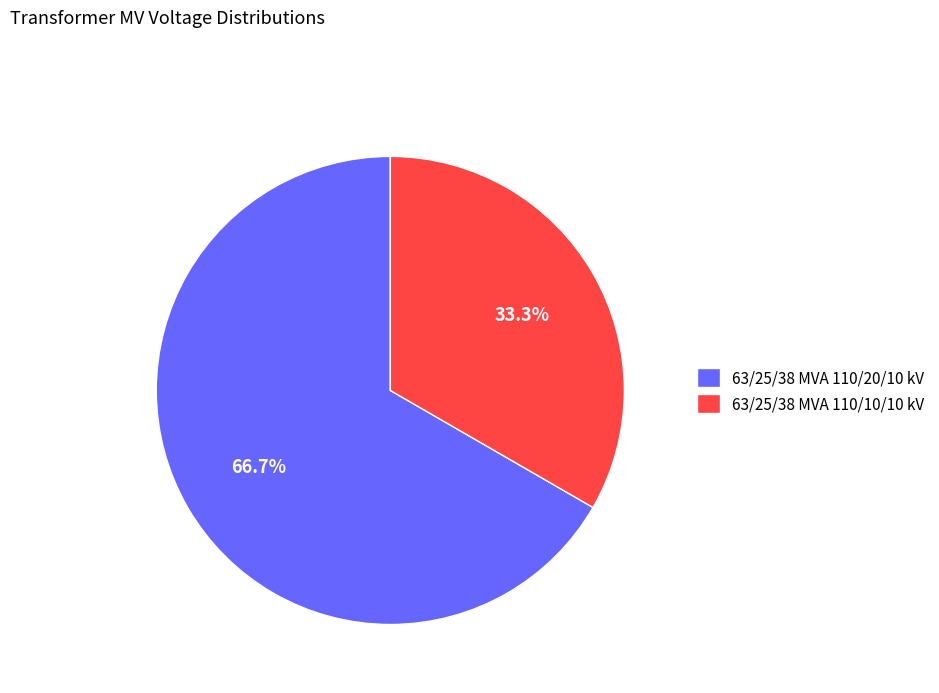

To the nearest percent, what portion does 63/25/38 MVA 110/20/10 kV represent?

67%